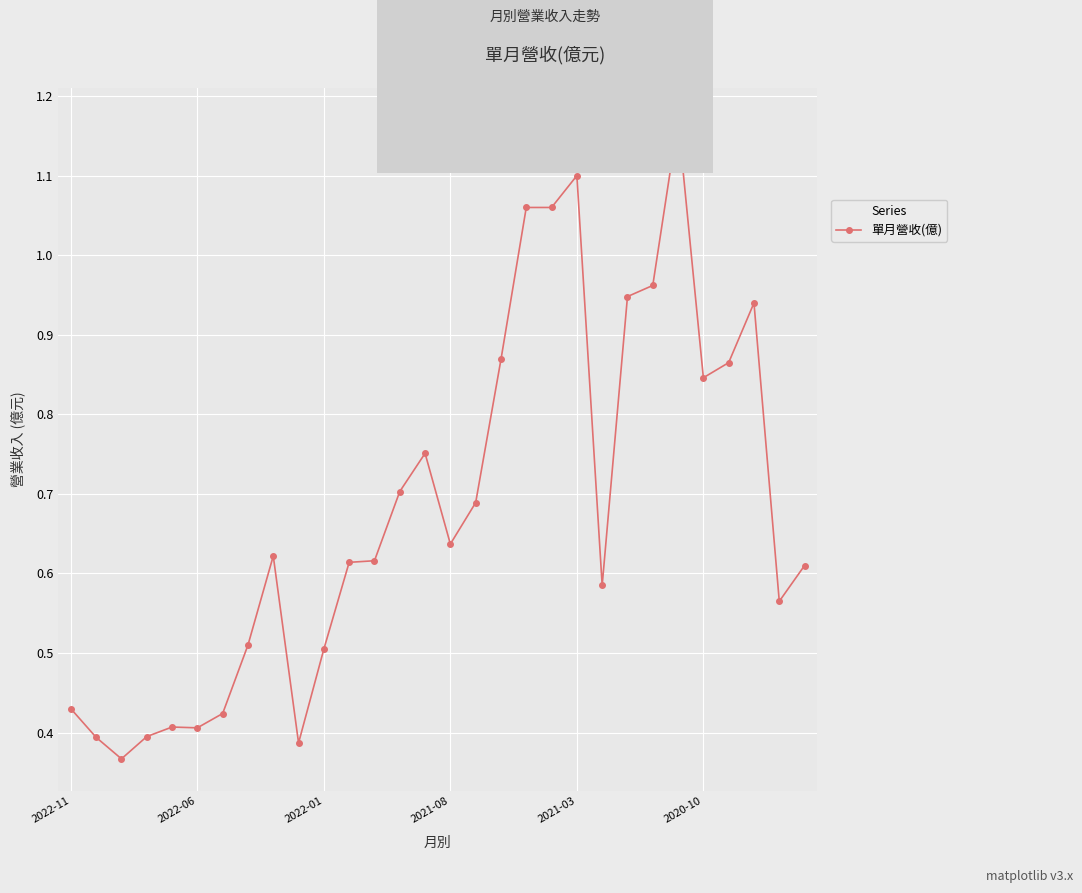

What is the sum of all values?

20.4